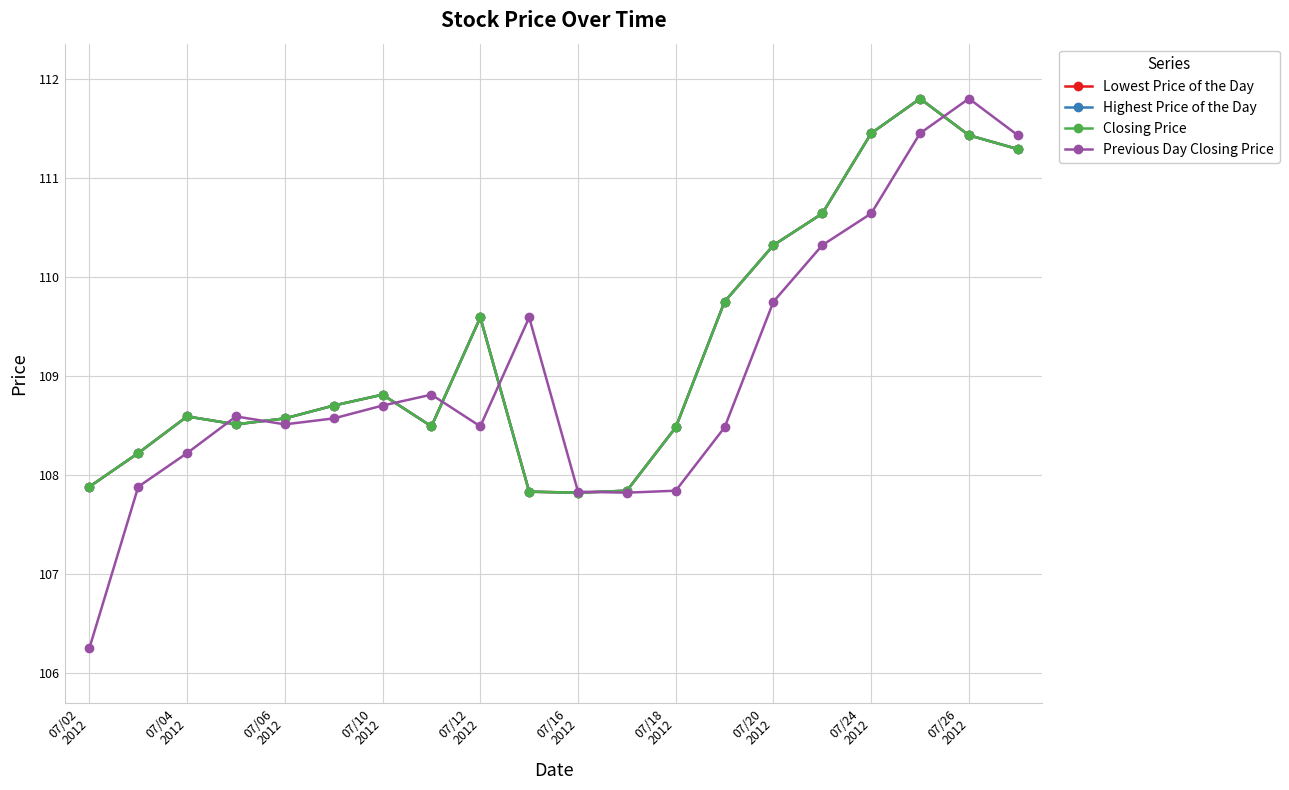

True or false: Closing Price and Highest Price of the Day intersect in this chart.

False